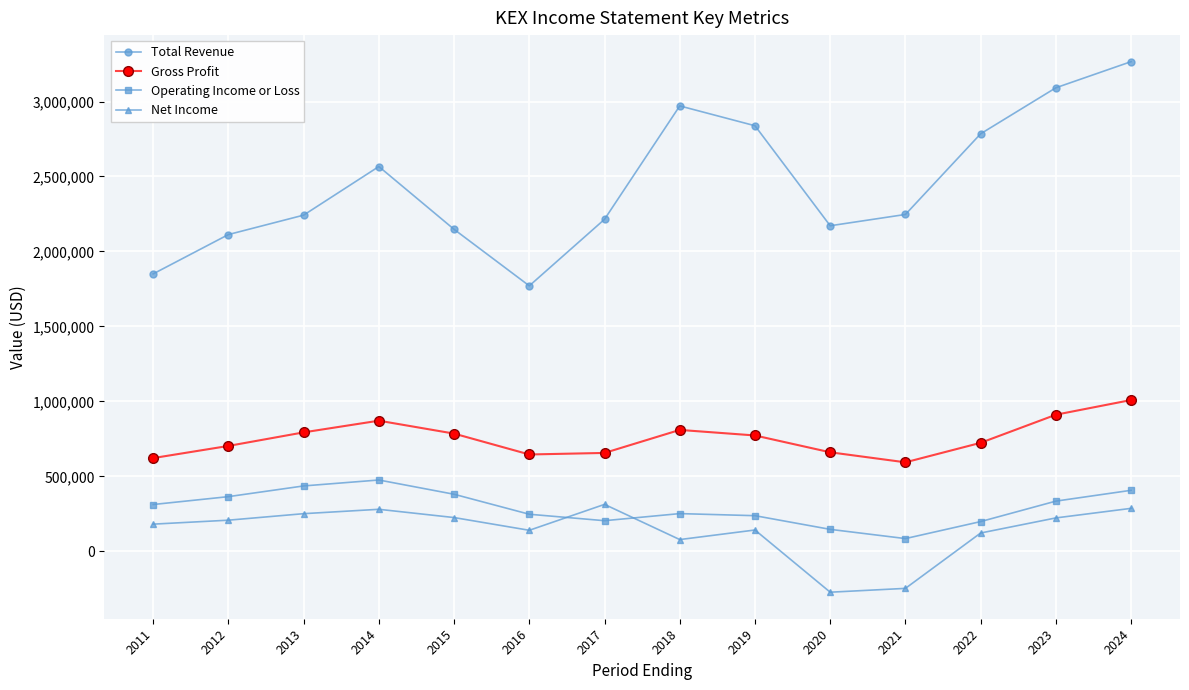

Is it true that Total Revenue equals 776411 at 2011?

False